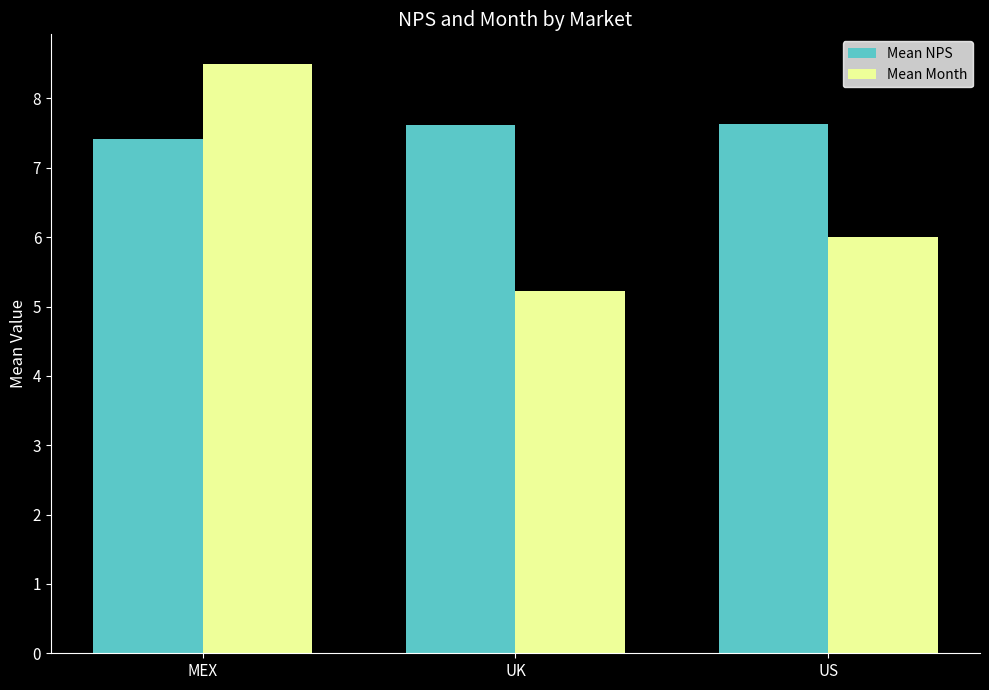

Count the number of categories in the chart.

3